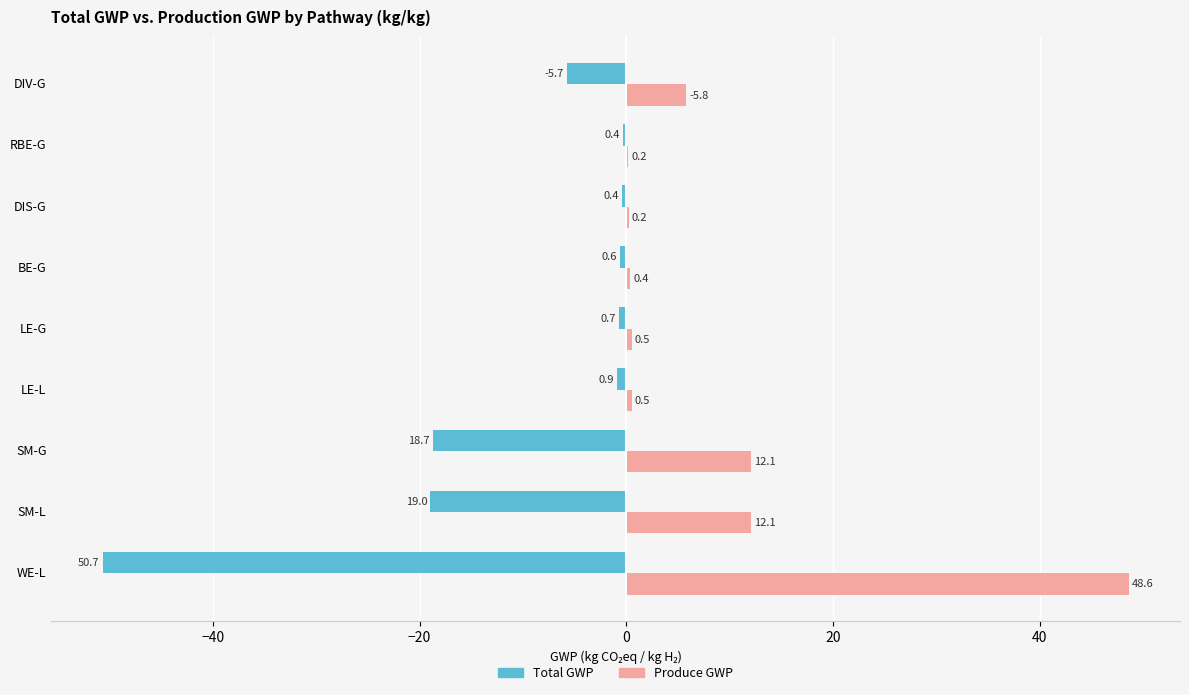

Which category has the highest value across all series?

WE-L